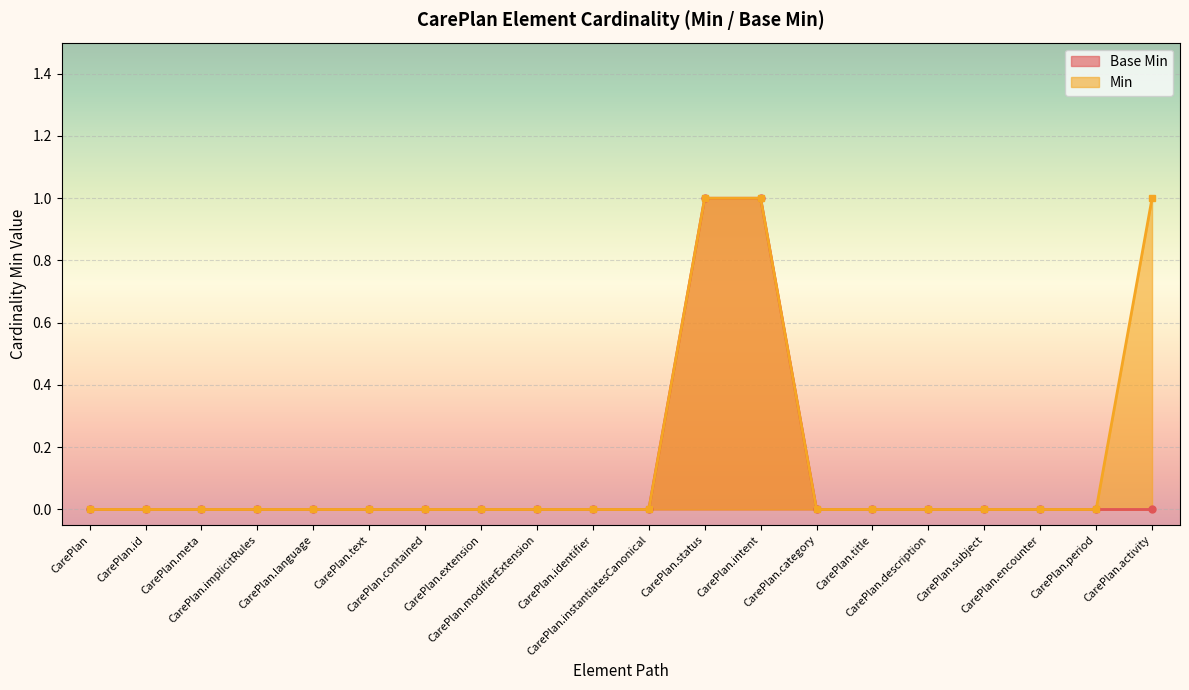

What is the greatest value displayed?

1